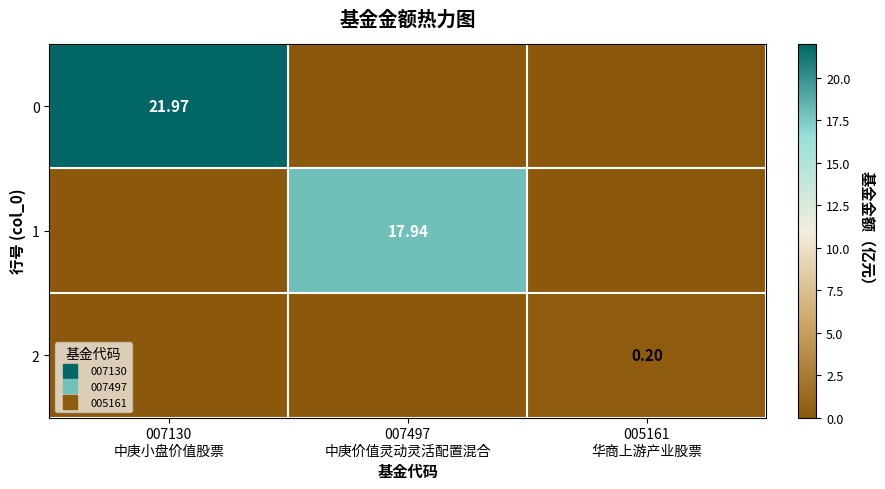

What is the highest value of the 1 series?

17.9